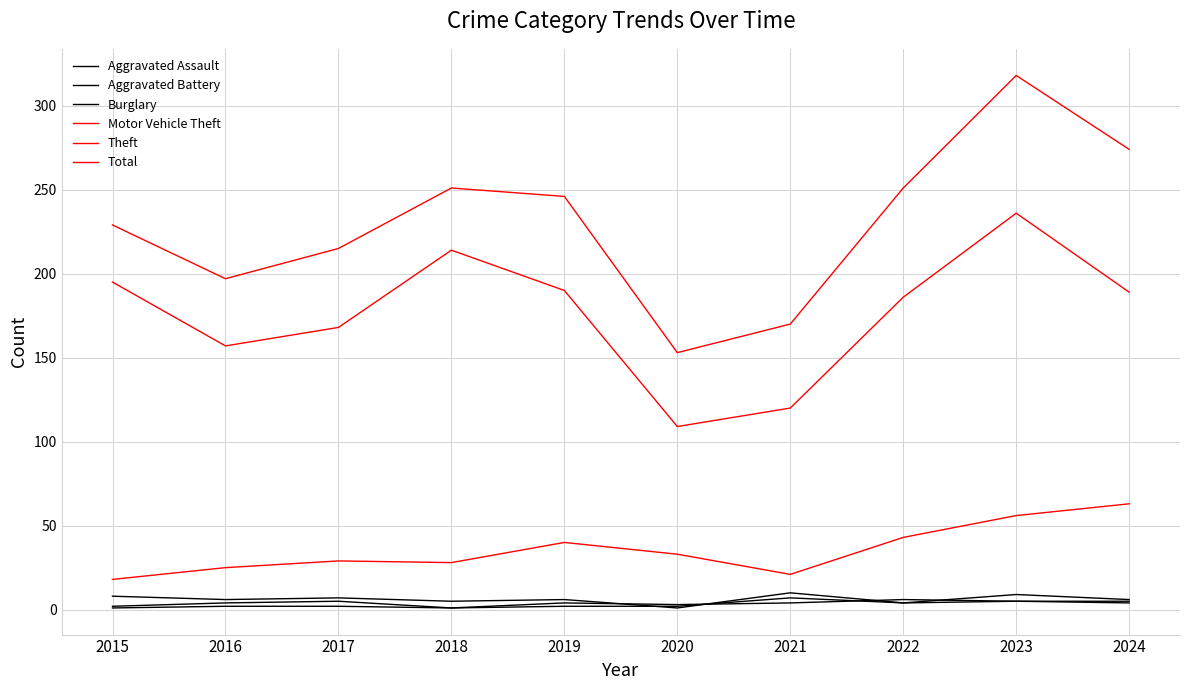

Which label corresponds to the largest value in the chart?

2023